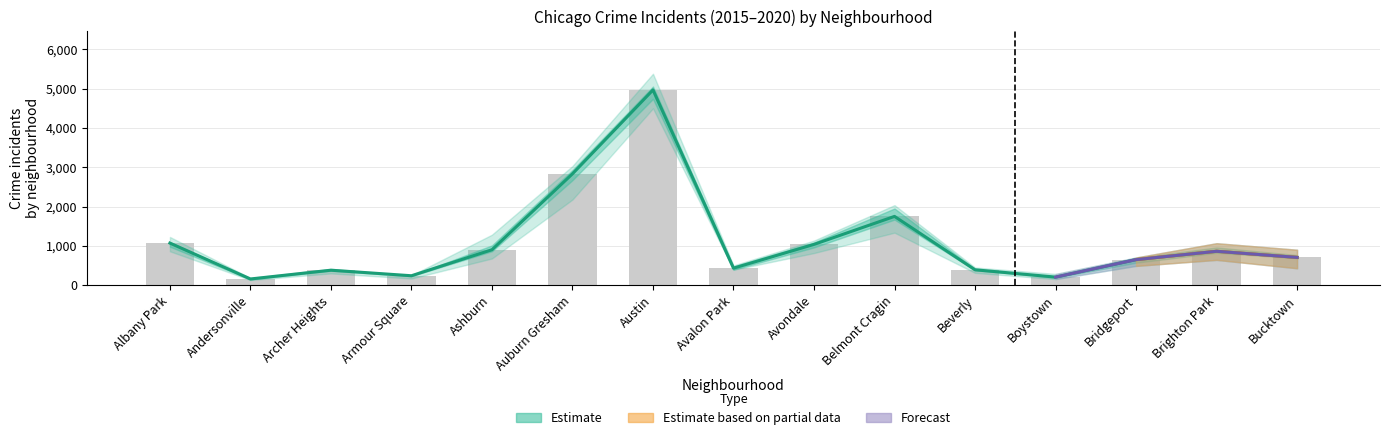

At which label is the value closest to 2562?

Auburn Gresham